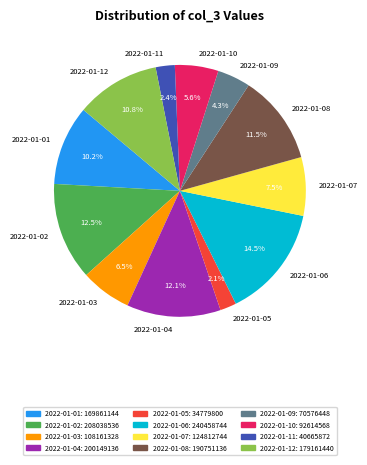

Is it true that 2022-01-12 is 11% of the pie?

True